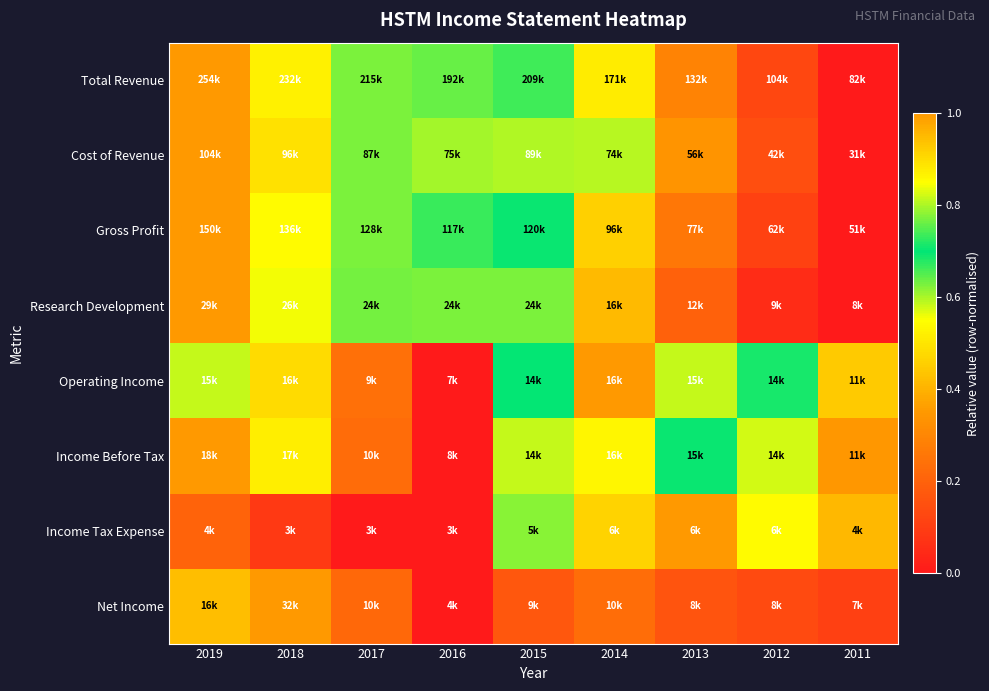

Reading left to right, what are all the values shown in this chart?

Total Revenue: 2019=1.0	2018=0.9	2017=0.8	2016=0.6	2015=0.7	2014=0.5	2013=0.3	2012=0.1	2011=0.0
Cost of Revenue: 2019=1.0	2018=0.9	2017=0.8	2016=0.6	2015=0.8	2014=0.6	2013=0.3	2012=0.1	2011=0.0
Gross Profit: 2019=1.0	2018=0.9	2017=0.8	2016=0.7	2015=0.7	2014=0.5	2013=0.3	2012=0.1	2011=0.0
Research Development: 2019=1.0	2018=0.8	2017=0.8	2016=0.8	2015=0.8	2014=0.4	2013=0.2	2012=0.1	2011=0.0
Operating Income: 2019=0.8	2018=0.9	2017=0.2	2016=0.0	2015=0.7	2014=1.0	2013=0.8	2012=0.7	2011=0.4
Income Before Tax: 2019=1.0	2018=0.9	2017=0.2	2016=0.0	2015=0.6	2014=0.9	2013=0.7	2012=0.6	2011=0.3
Income Tax Expense: 2019=0.2	2018=0.1	2017=0.0	2016=0.0	2015=0.6	2014=0.9	2013=1.0	2012=0.9	2011=0.4
Net Income: 2019=0.4	2018=1.0	2017=0.2	2016=0.0	2015=0.2	2014=0.2	2013=0.2	2012=0.1	2011=0.1